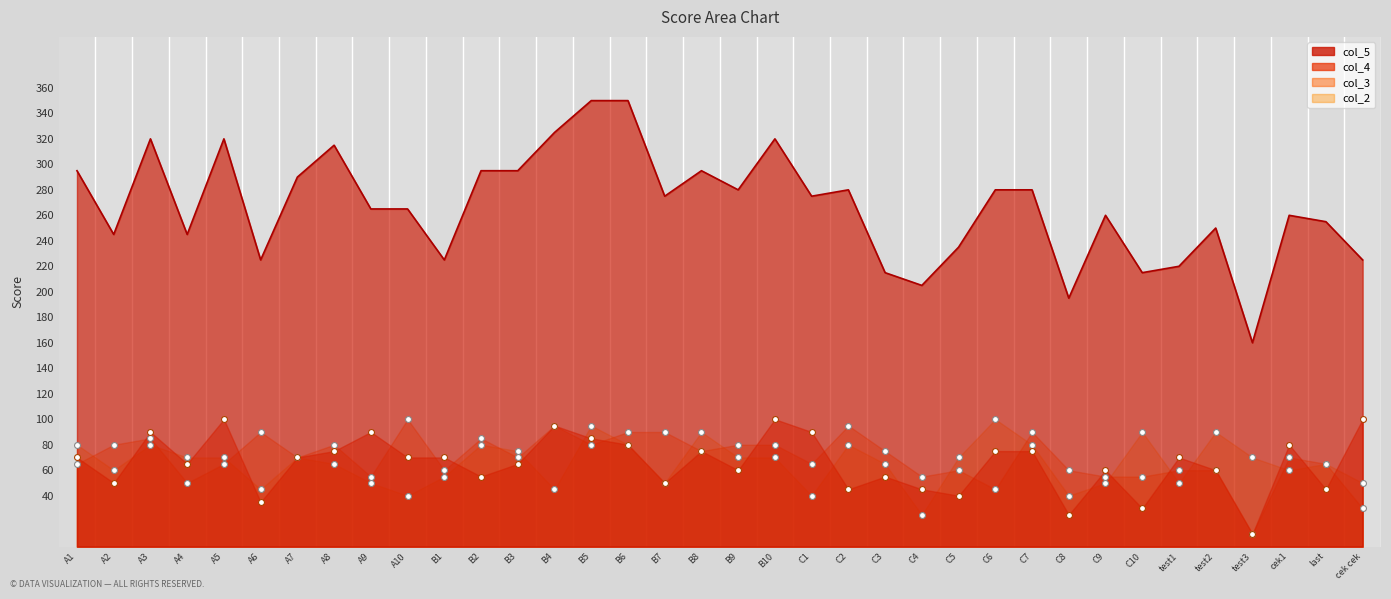

Which series has the largest Y range (max minus min)?

col_5